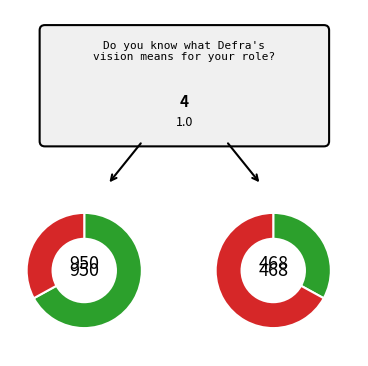

Does 10 represent more than half of the total?

No